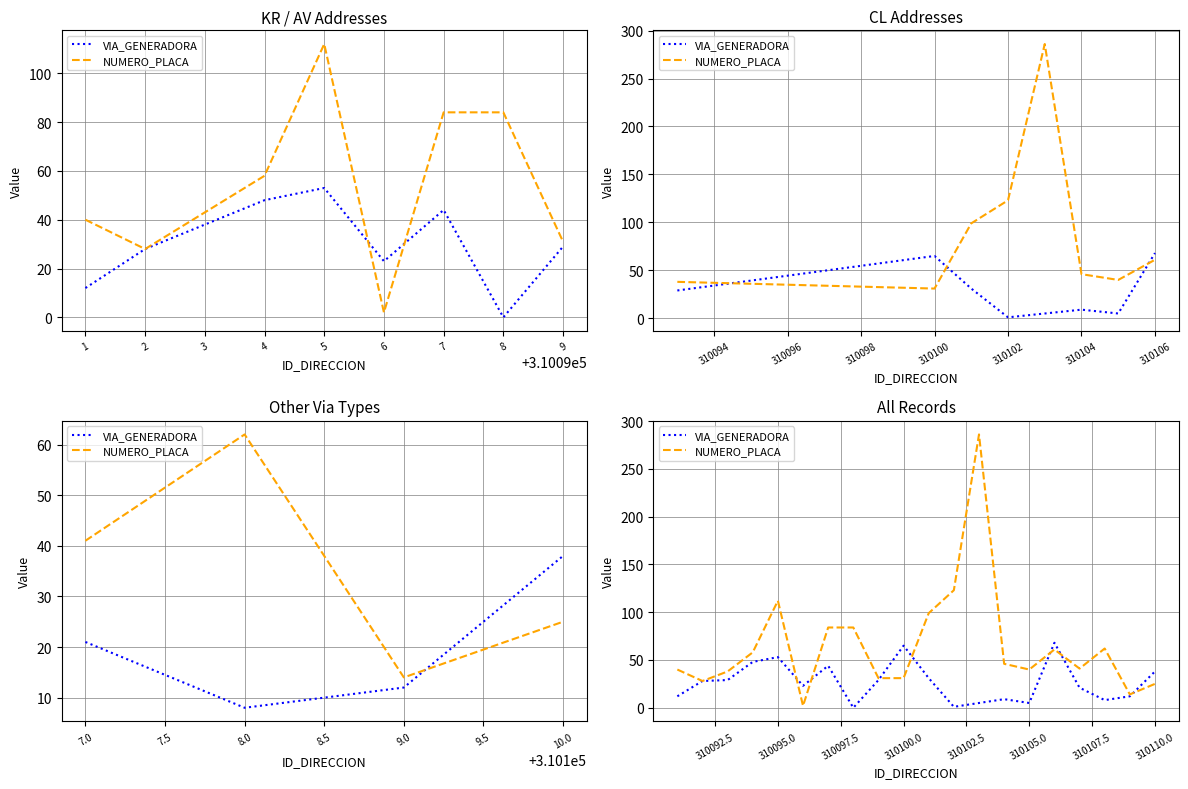

True or false: NUMERO_PLACA has a value of 134 at 7.

False